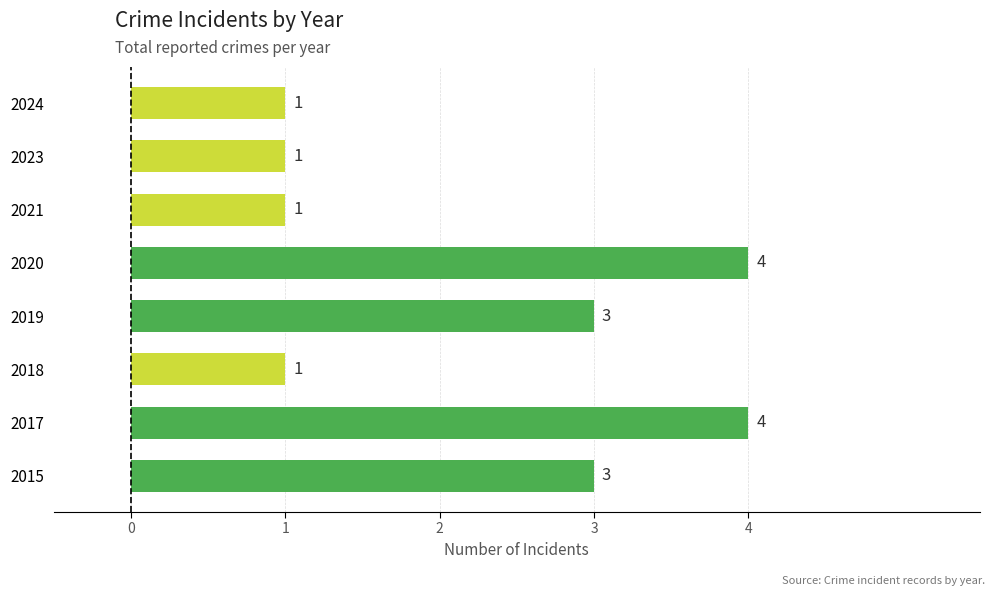

What is the maximum value shown in the chart?

4